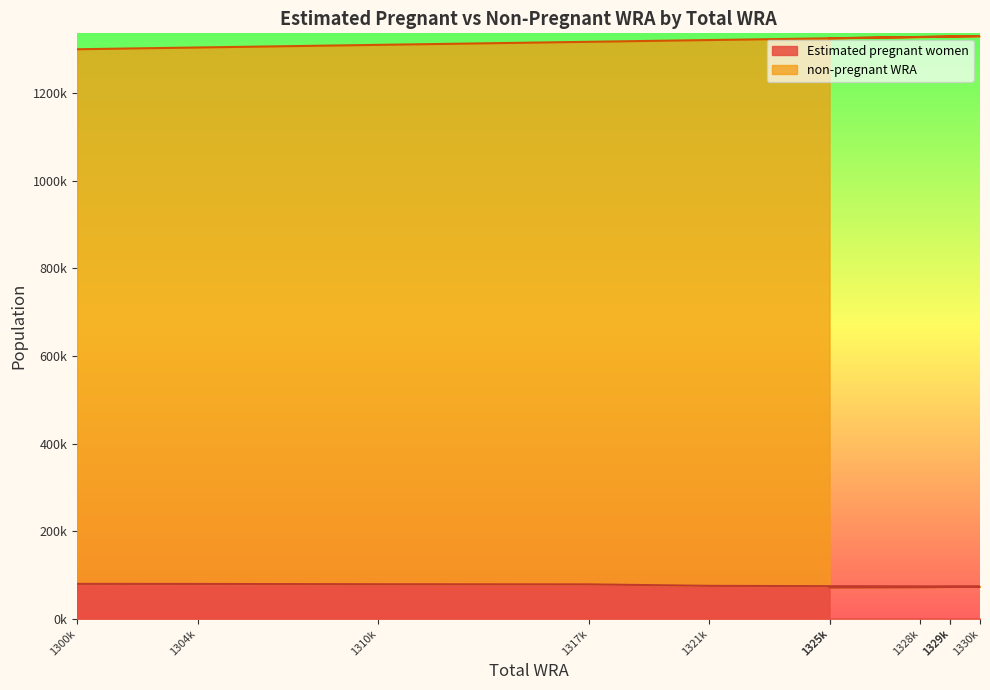

True or false: Estimated pregnant women and non-pregnant WRA intersect in this chart.

False